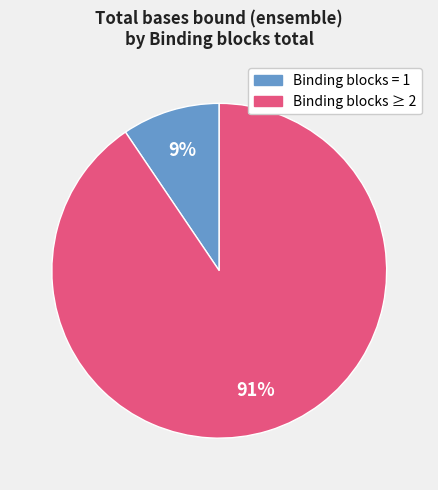

To the nearest percent, what is the average slice percentage?

50%